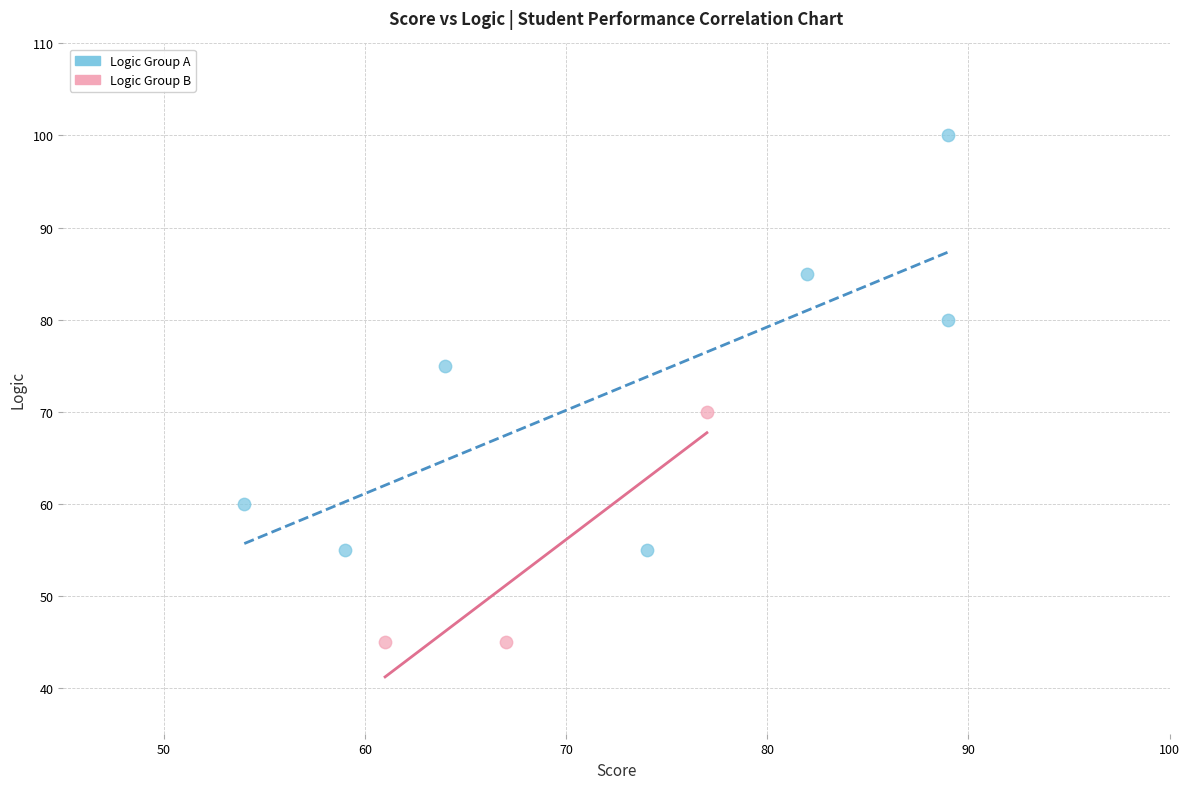

What are all the series names shown in the legend?

Logic Group A, Logic Group B